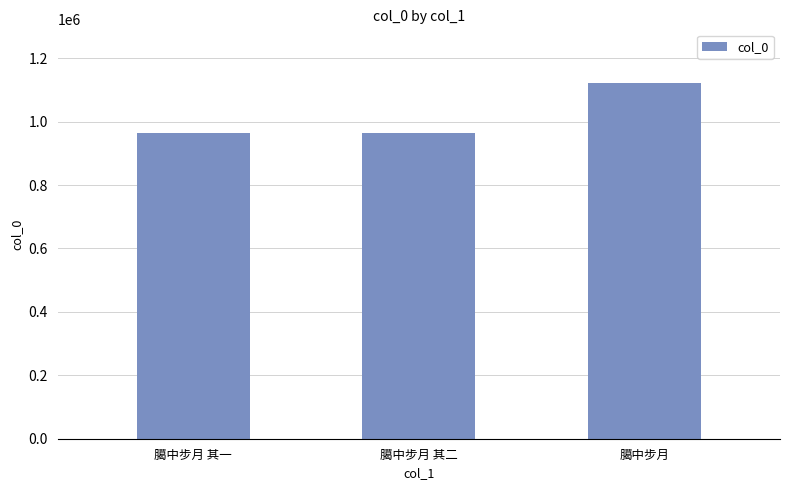

What is the value of the 1st bar from the left?

963405